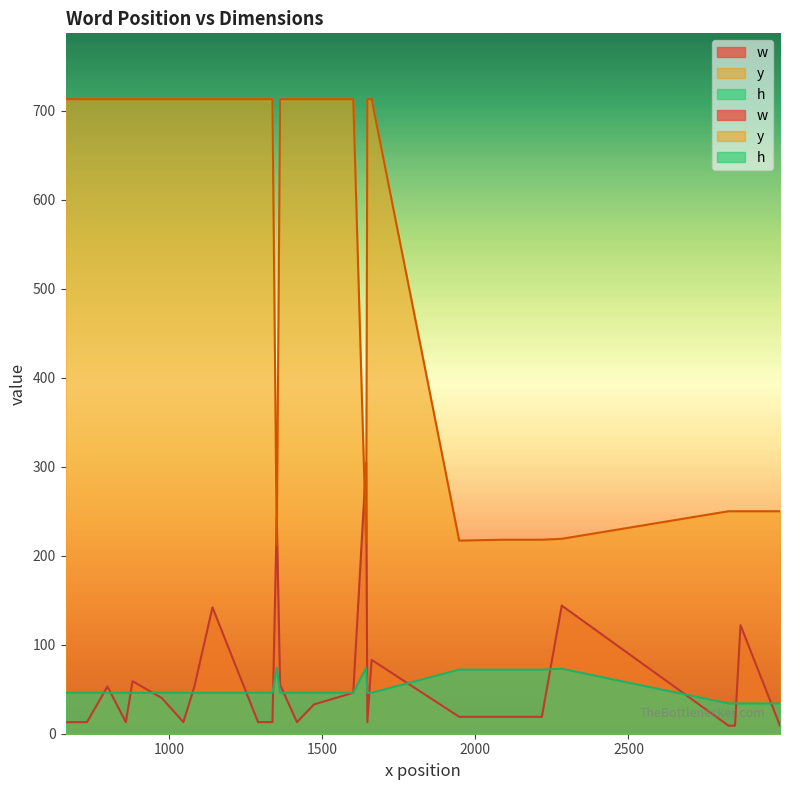

What is the total value across all series at 11?

293